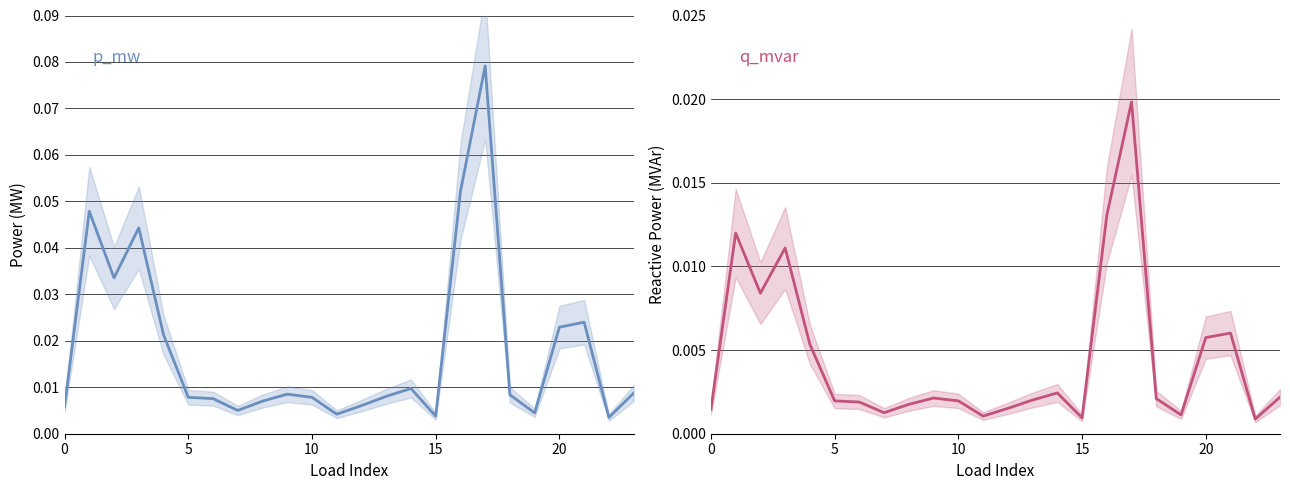

The p_mw series shows 0.0 at 22. True or false?

True